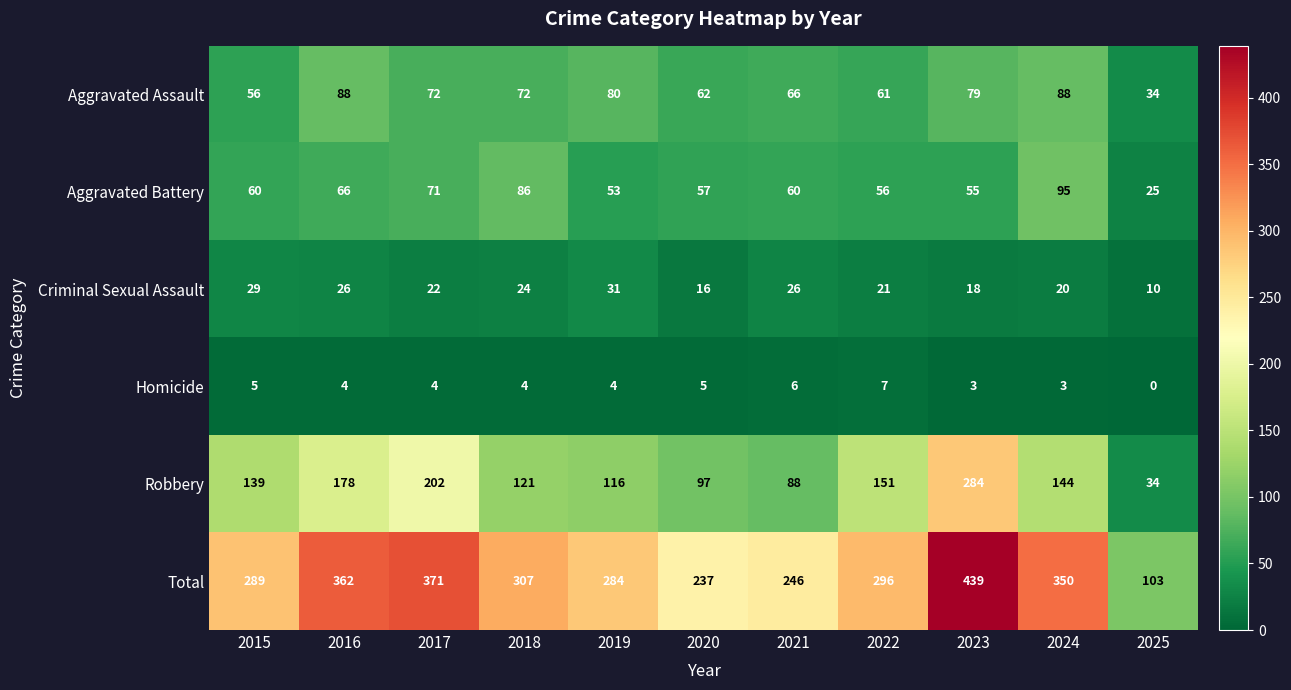

What is the spread (max minus min) of values at 2016?

358